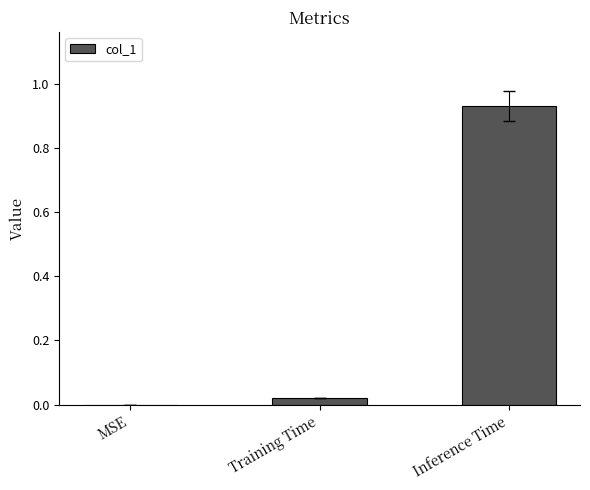

How many data points does each series have?

3